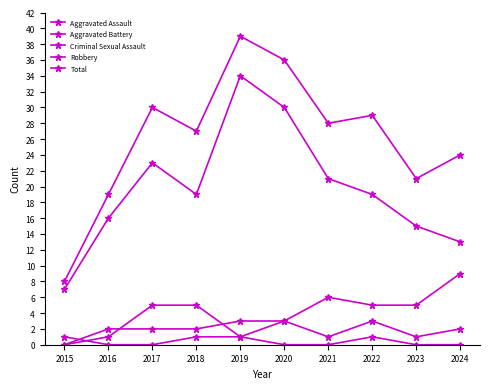

How many lines are shown in the chart?

5